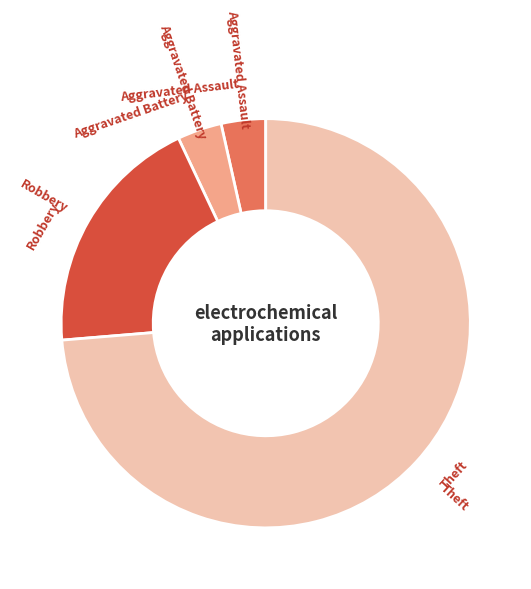

Between Robbery and Theft, which is larger?

Theft